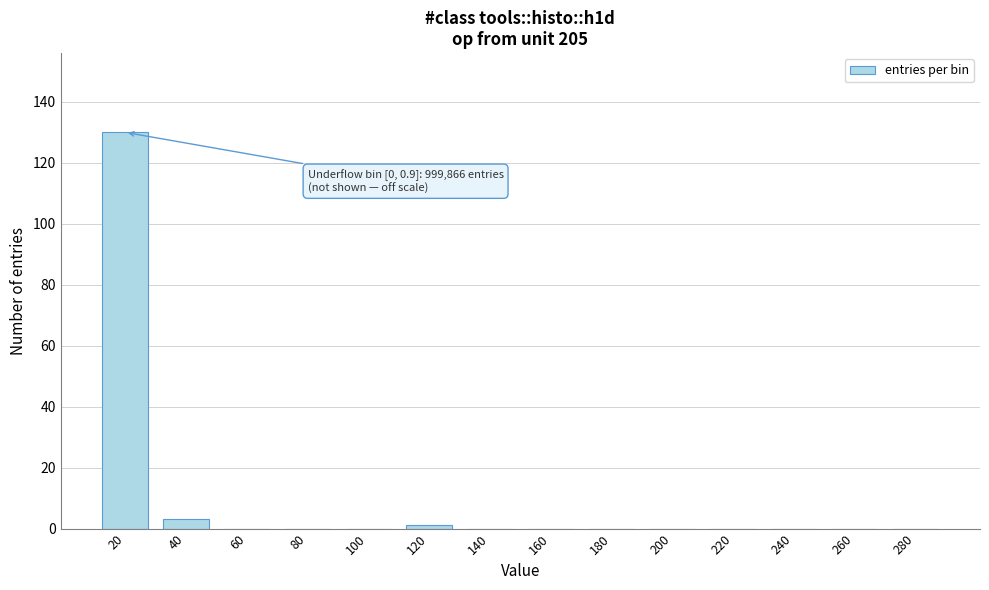

Reading right to left, transcribe all the data shown in this chart.

280=0	260=0	240=0	220=0	200=0	180=0	160=0	140=0	120=1	100=0	80=0	60=0	40=3	20=130